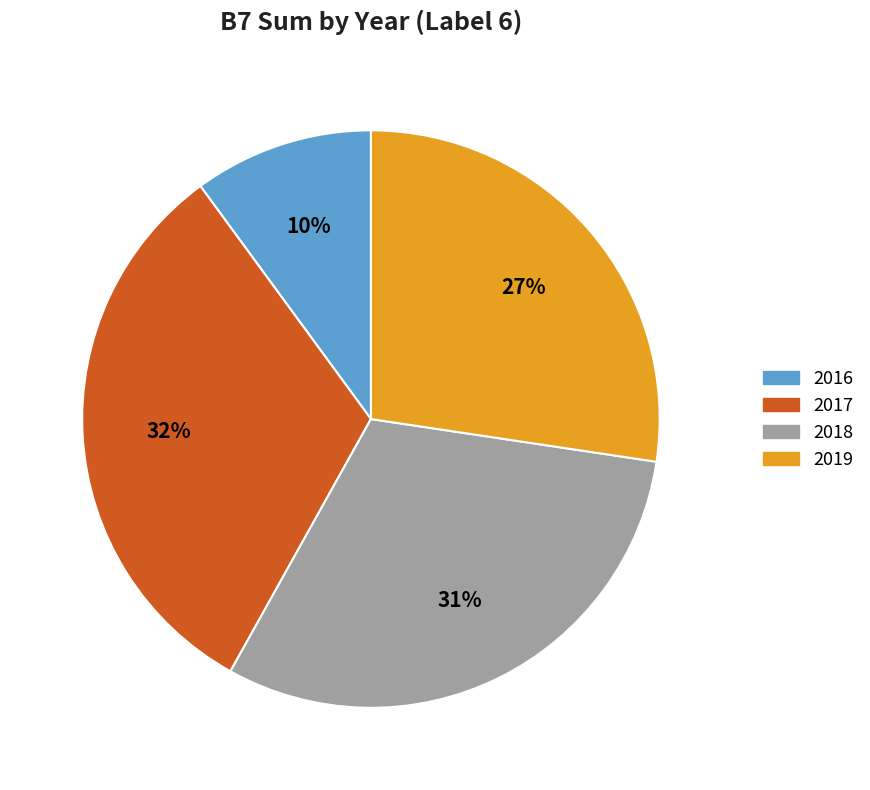

Is it true that 2018 is 31% of the pie?

True